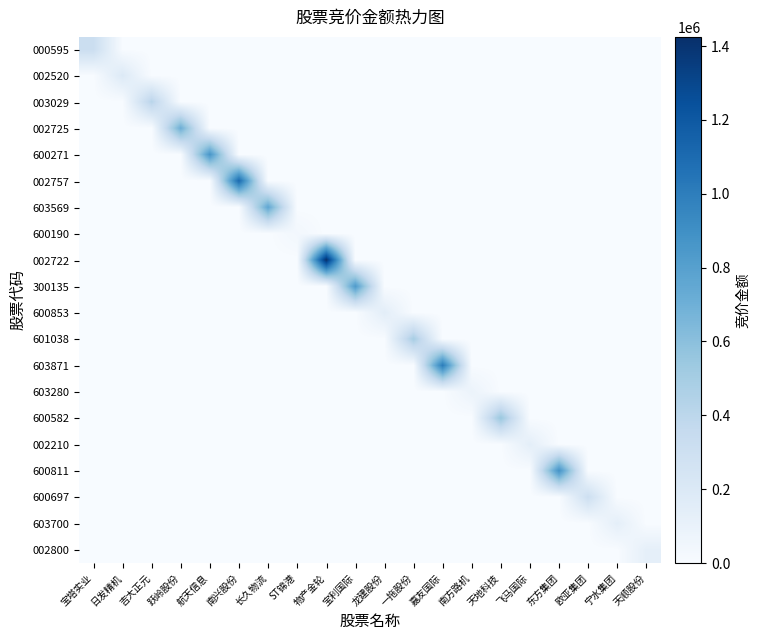

Which series has the largest total across all categories?

002722